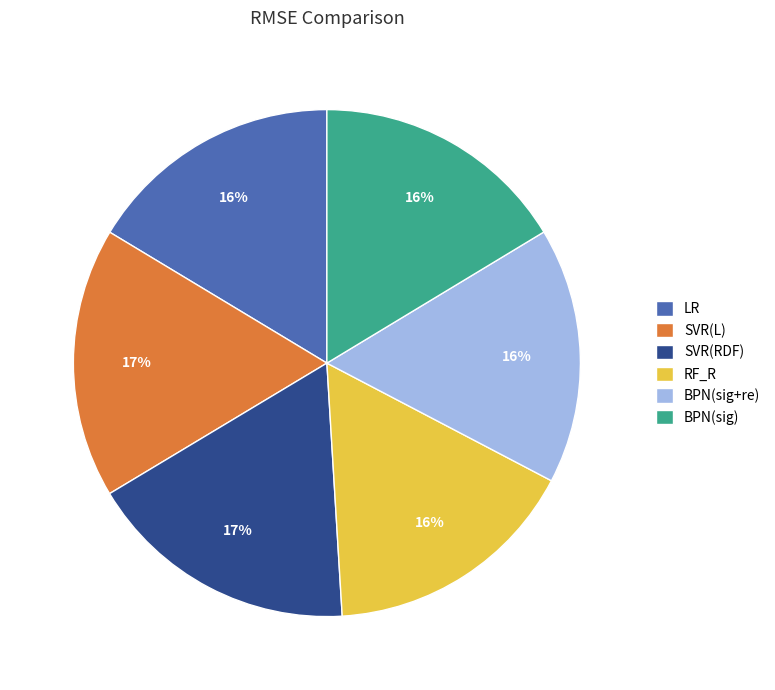

Combined, do LR and SVR(L) account for over 50%?

No